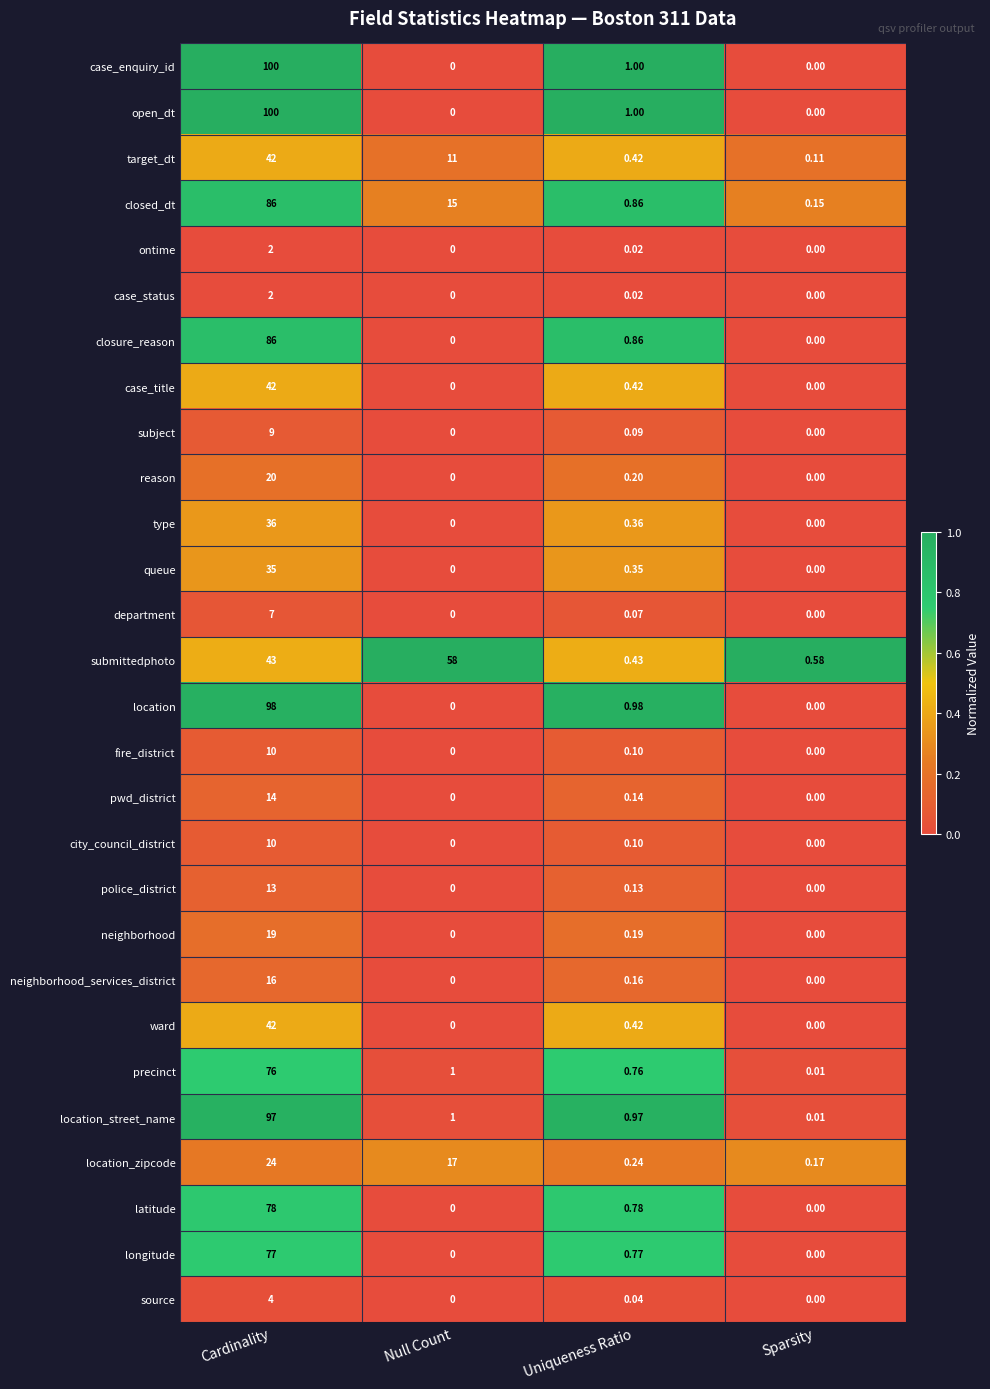

At which category is the sum across all series the highest?

Cardinality